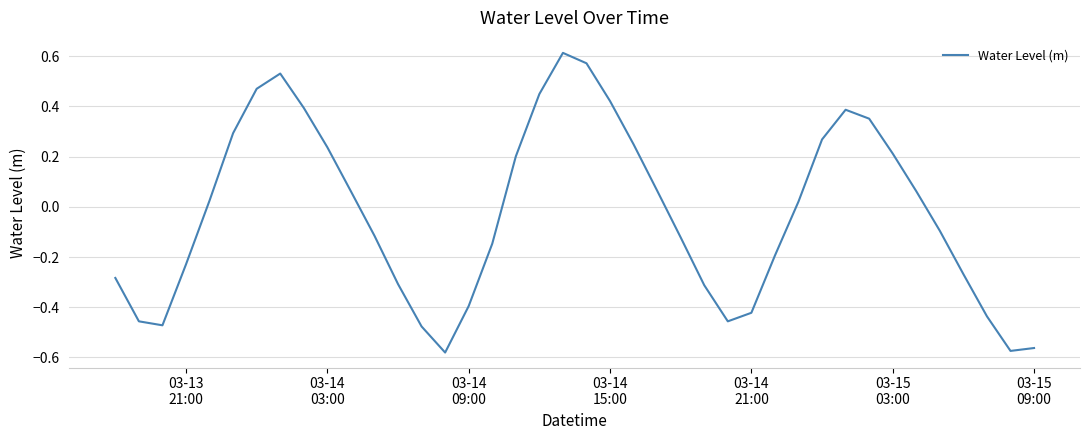

What is the difference between the maximum and minimum values?

1.2